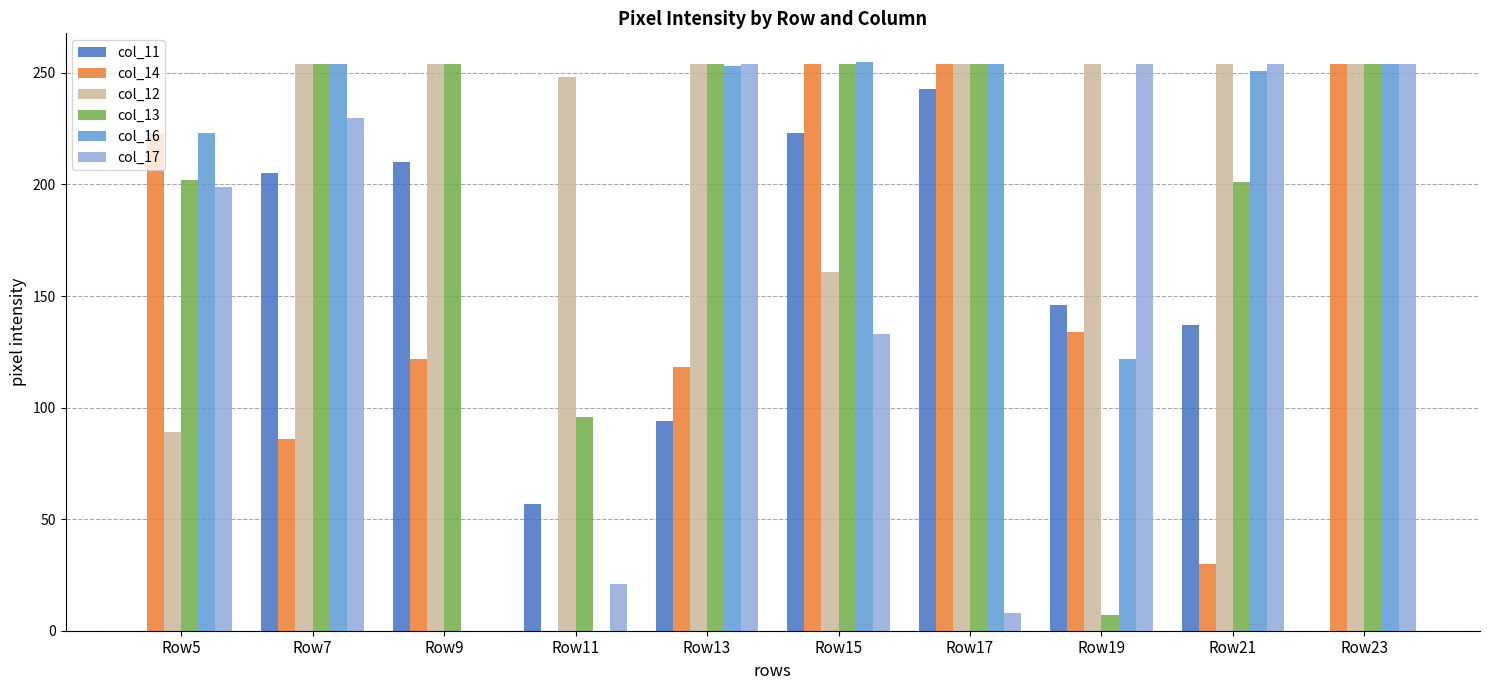

What is the sum of all col_13 values?

2030